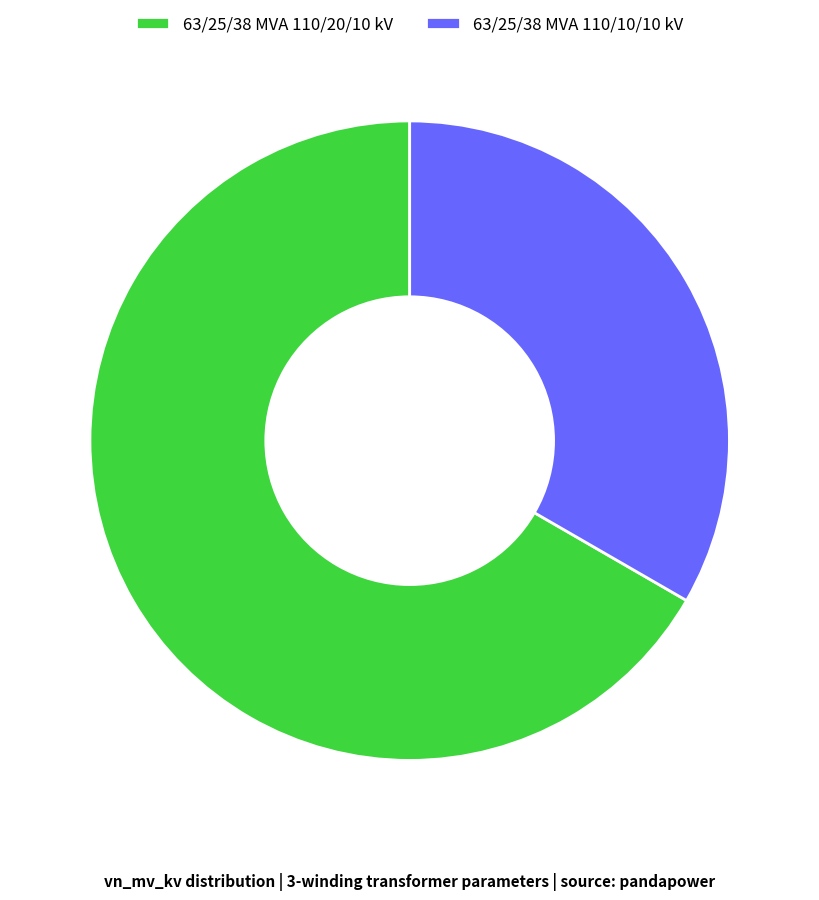

Which has a higher value, 63/25/38 MVA 110/10/10 kV or 63/25/38 MVA 110/20/10 kV?

63/25/38 MVA 110/20/10 kV